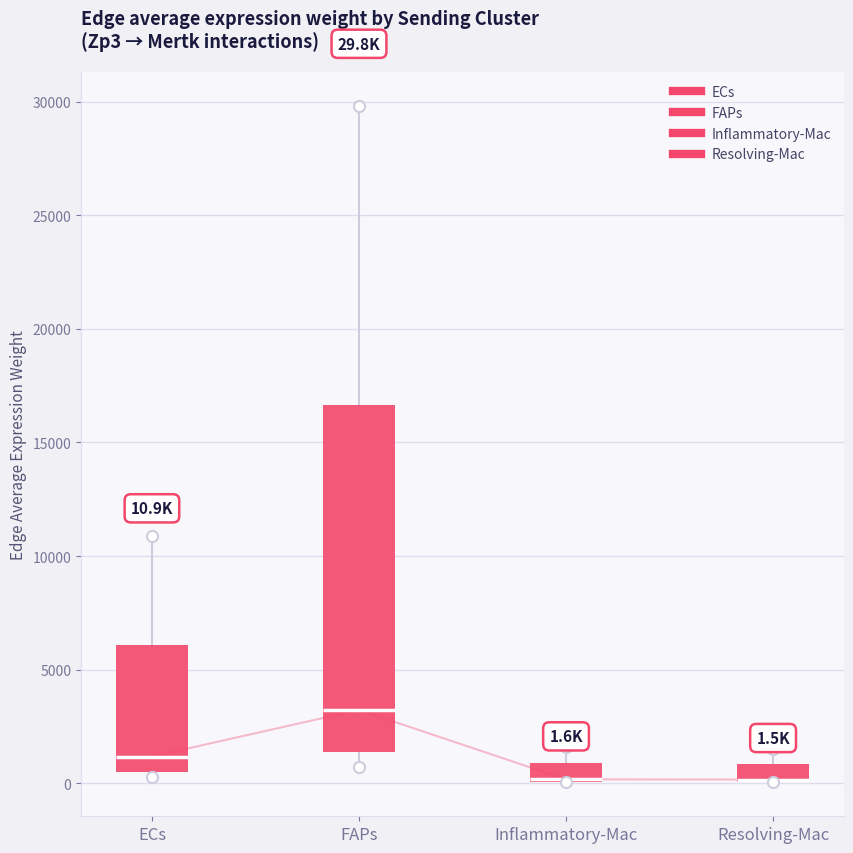

Which box is the tallest, from its lower edge to its upper edge?

FAPs